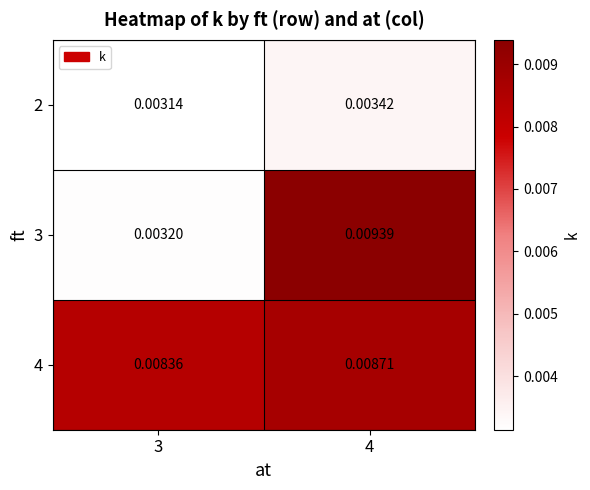

Which series has the largest range (max minus min)?

3